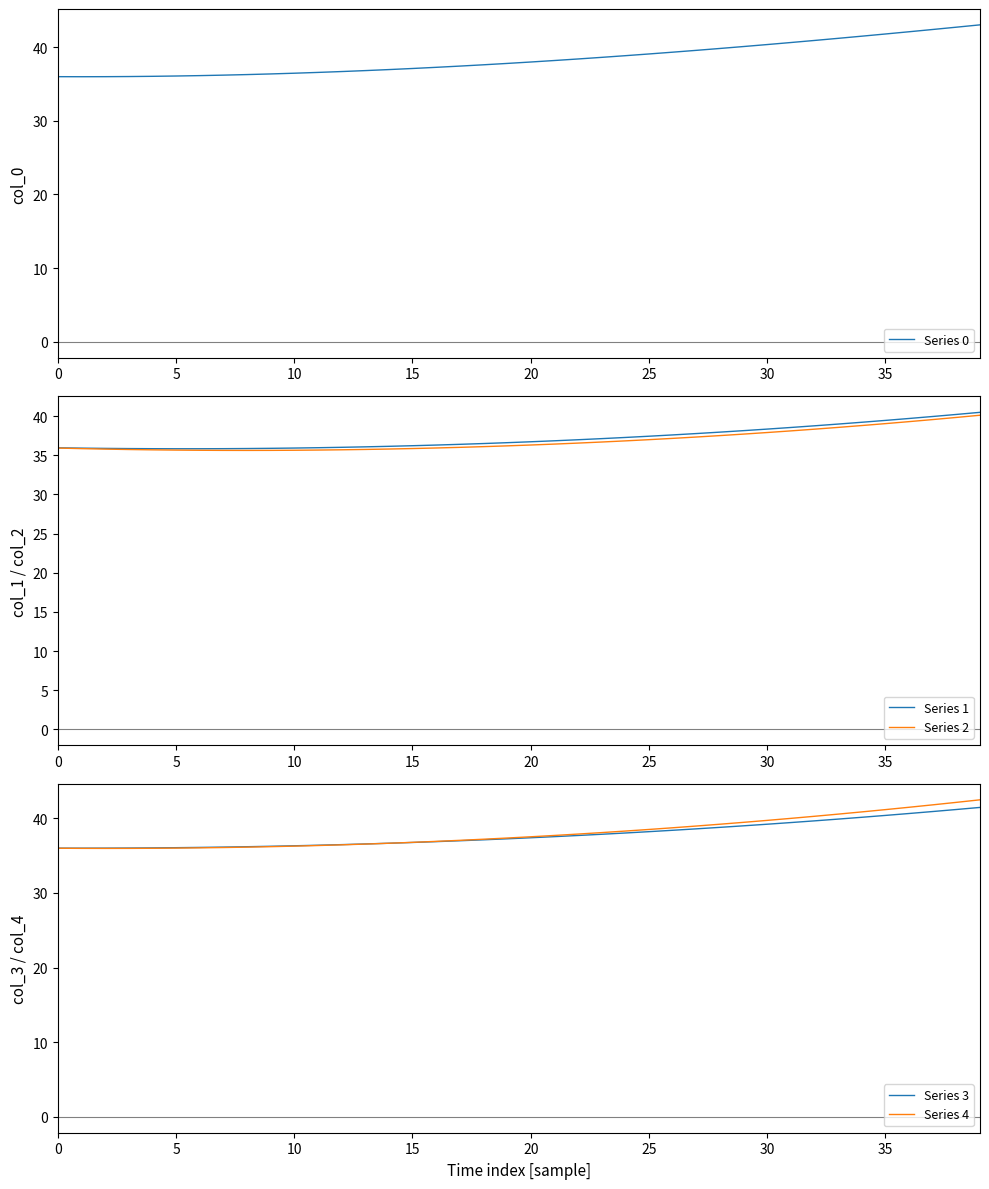

Which series has the largest range (max minus min)?

Series 0